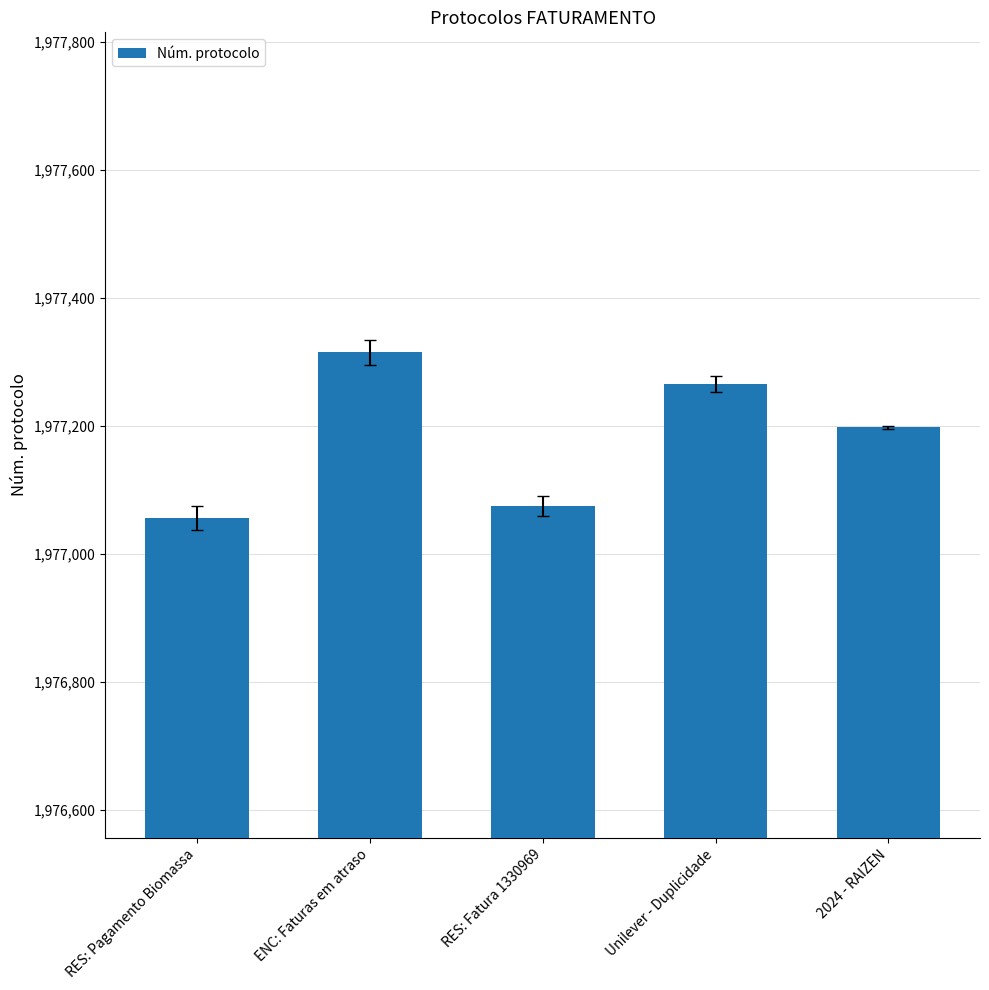

What is the approximate value at 2024 - RAIZEN?

1977198